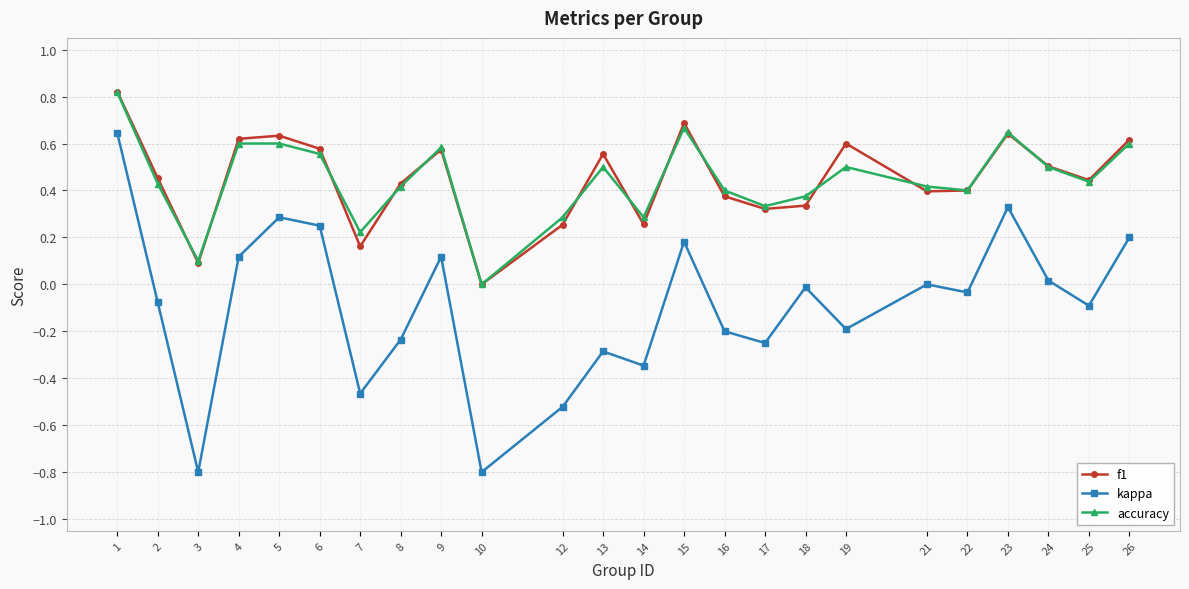

What are all the series names shown in the legend?

f1, kappa, accuracy